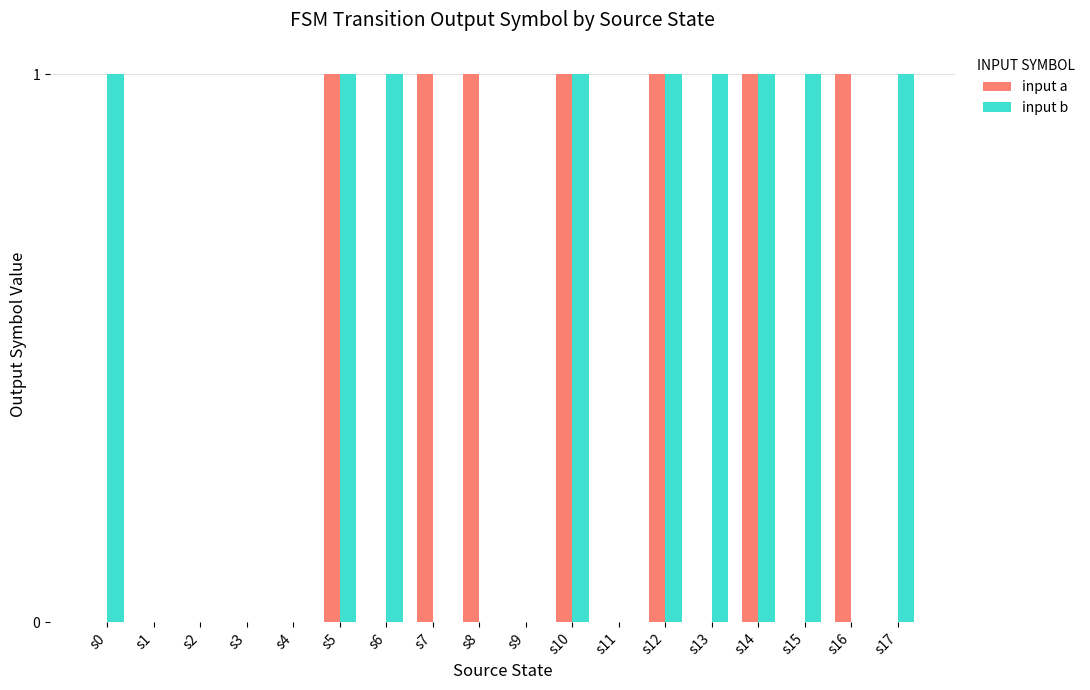

The value of input a at s6 is 0. True or false?

True